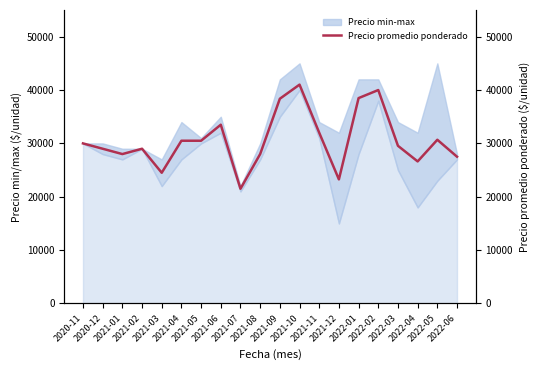

What value does the data have at 2021-09?

38370